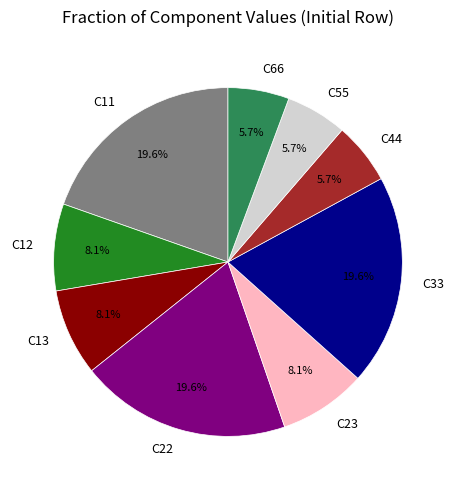

True or false: C55 accounts for 1% of the total.

False